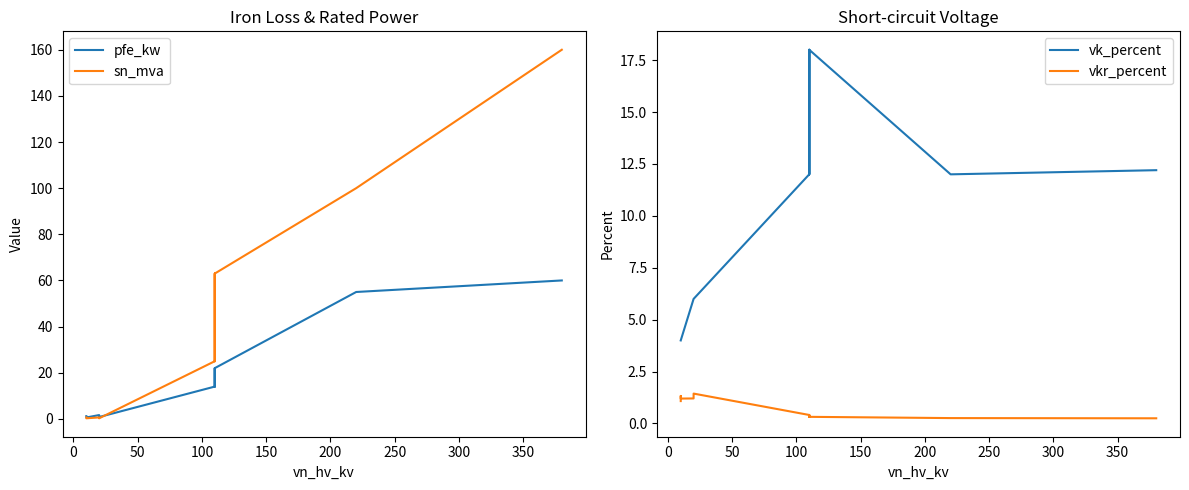

True or false: vkr_percent has more than 0 points higher than both neighbors.

True